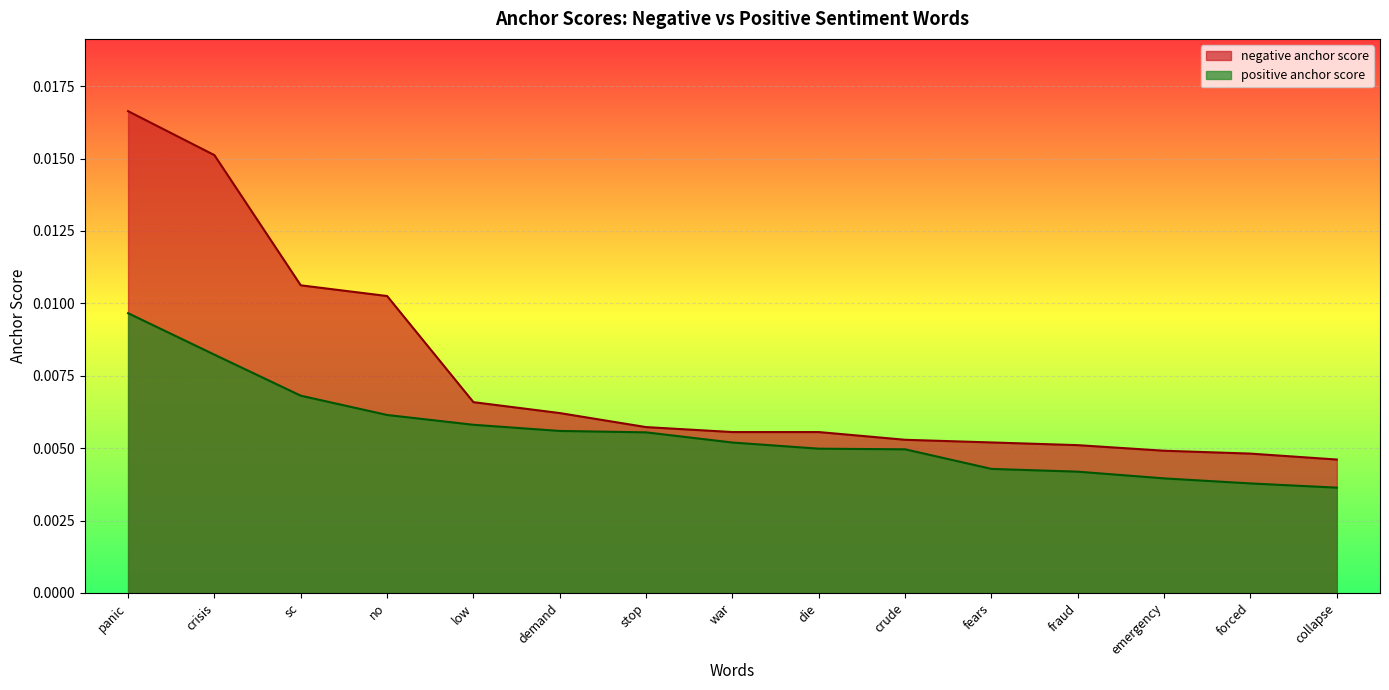

Which category has the highest value across all series?

panic